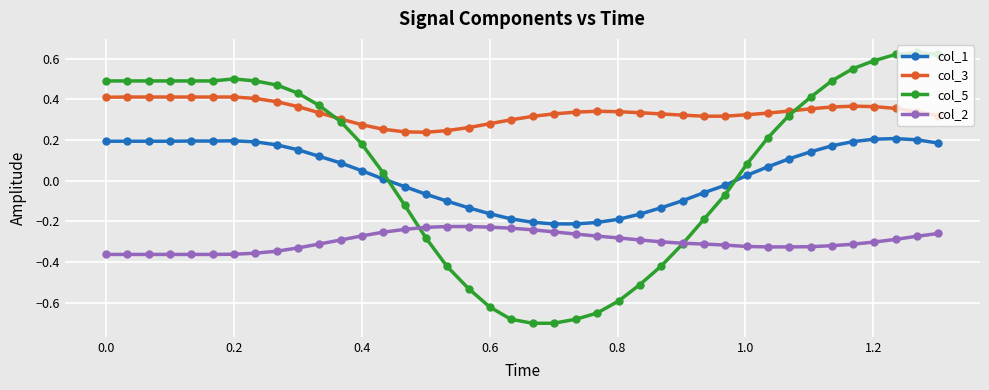

Which series has the widest spread of values?

col_5